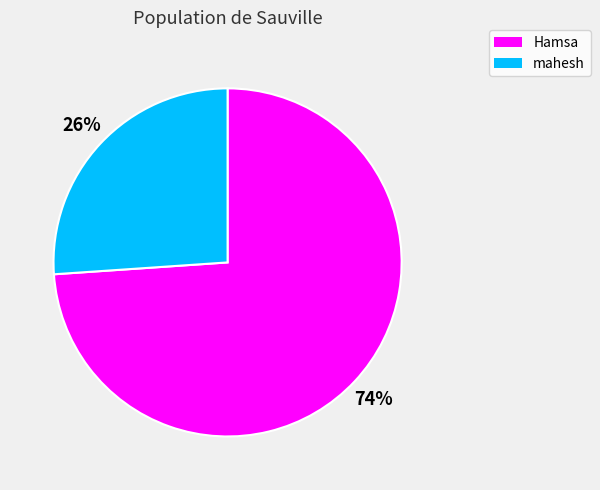

Is there a majority slice in this chart?

Yes